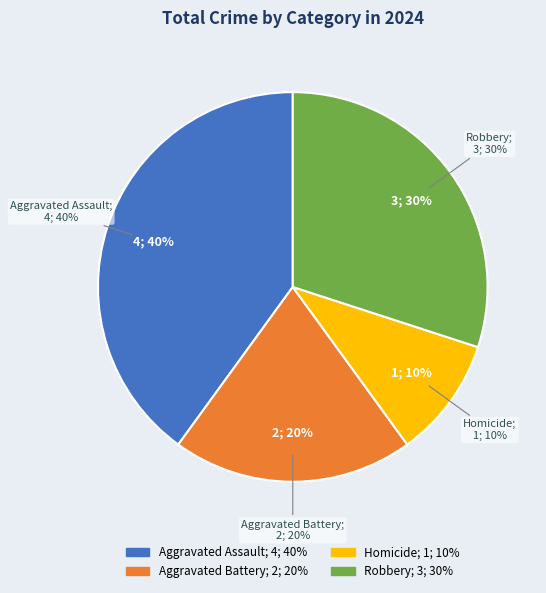

To the nearest percent, what is the average slice percentage?

25%